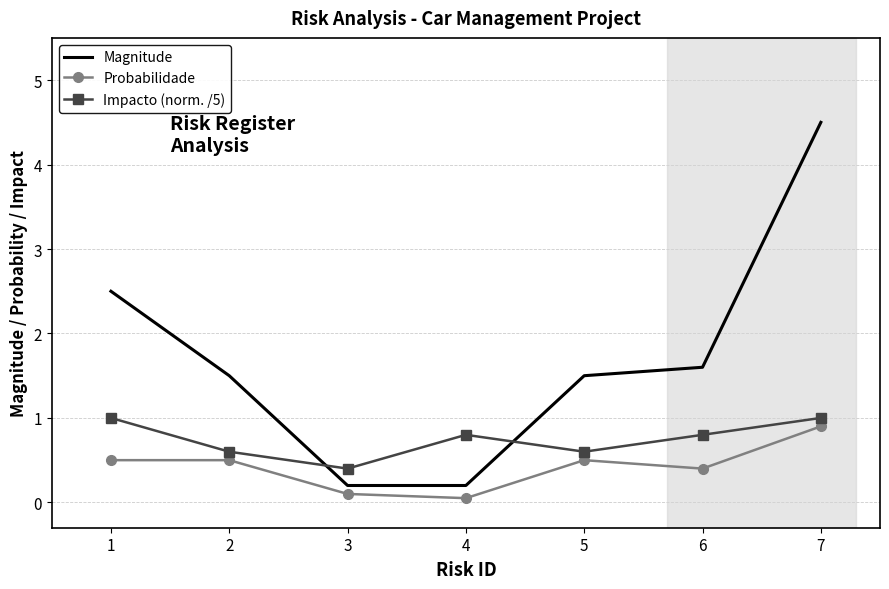

Between 4 and 5, which series saw the biggest shift?

Magnitude